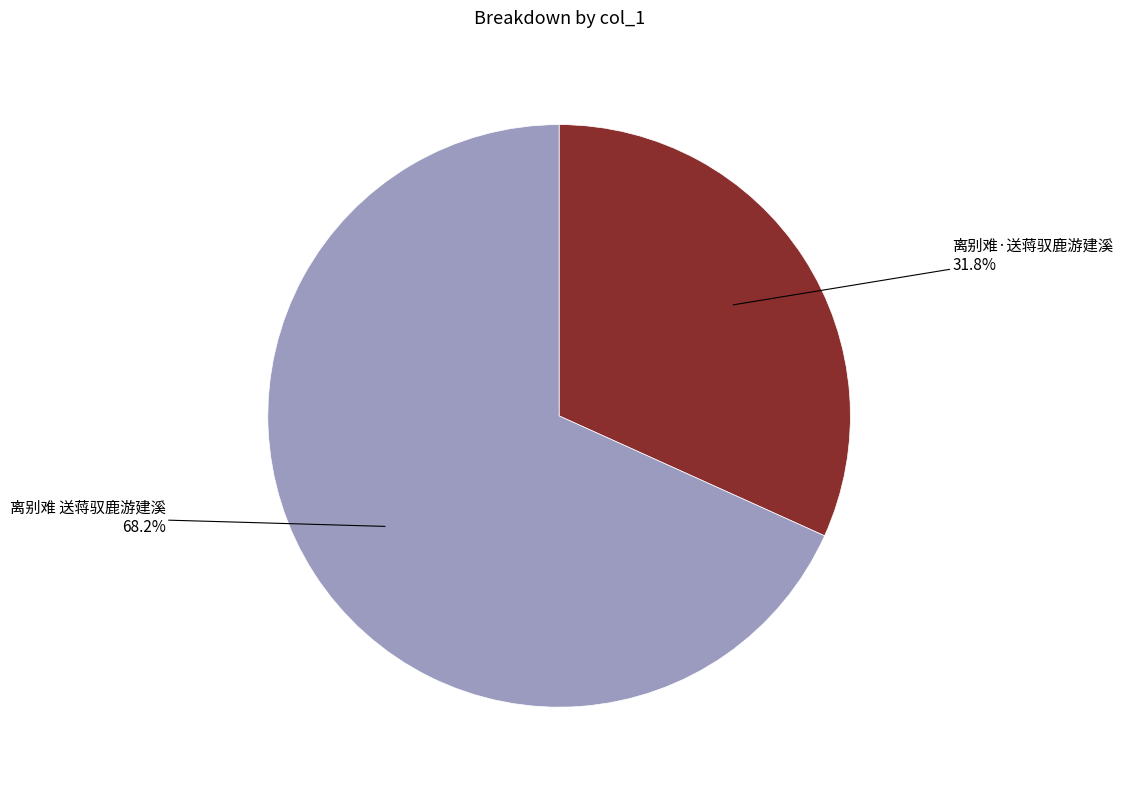

Combined, do 离别难 送蒋驭鹿游建溪 and 离别难·送蒋驭鹿游建溪 account for over 50%?

Yes